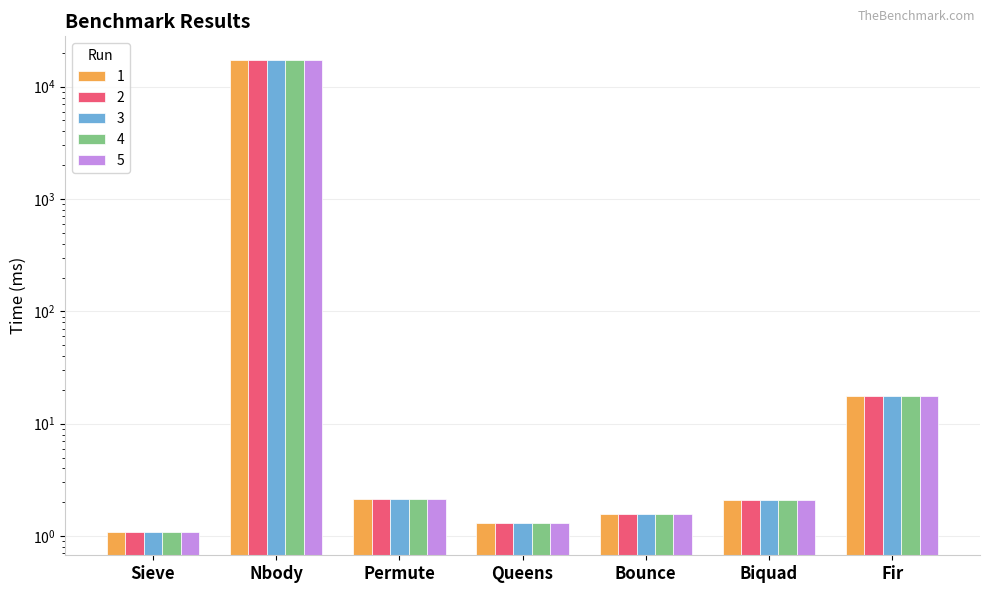

At which category is the sum across all series the highest?

Nbody